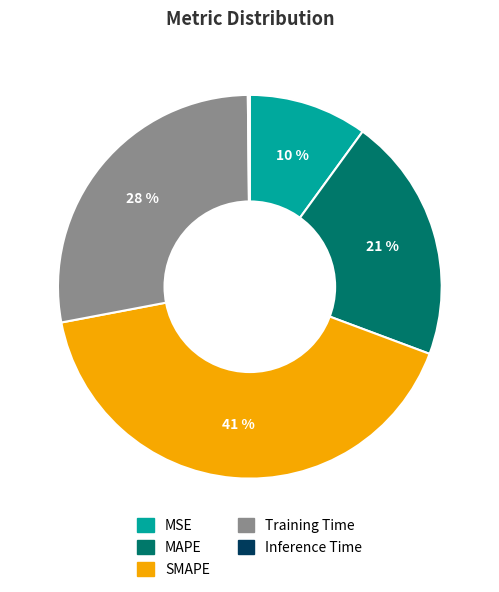

What is the largest slice in the pie chart?

SMAPE